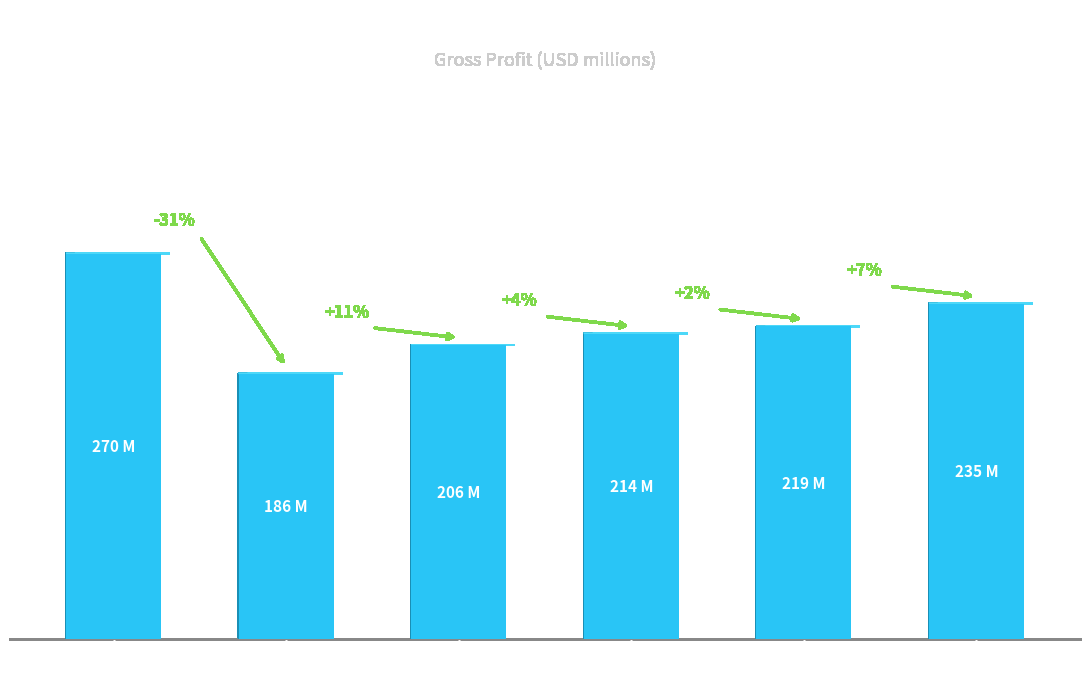

Does the chart contain any negative values?

No